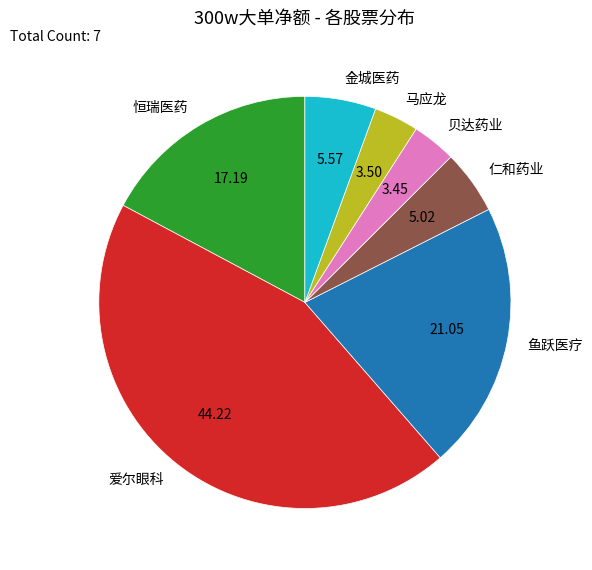

The 鱼跃医疗 slice represents 9% of the pie. True or false?

False